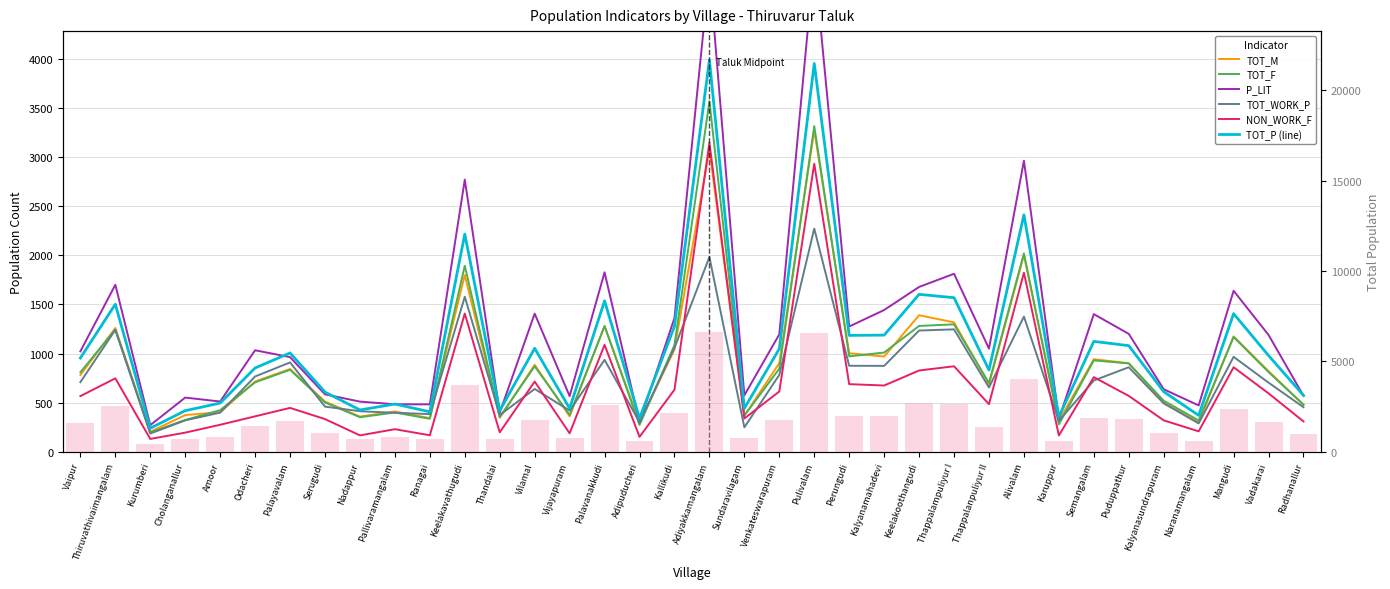

What is the smallest value displayed?

130.0